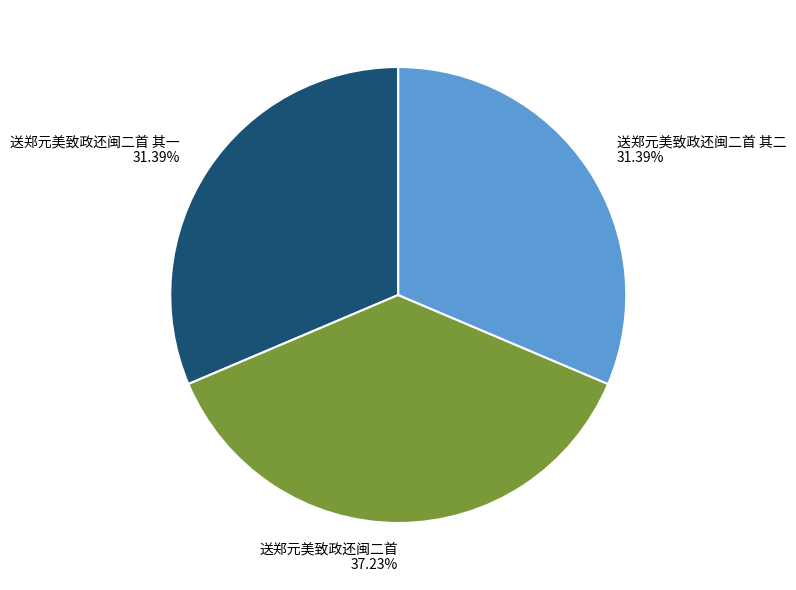

Which category has the biggest portion of the pie?

送郑元美致政还闽二首